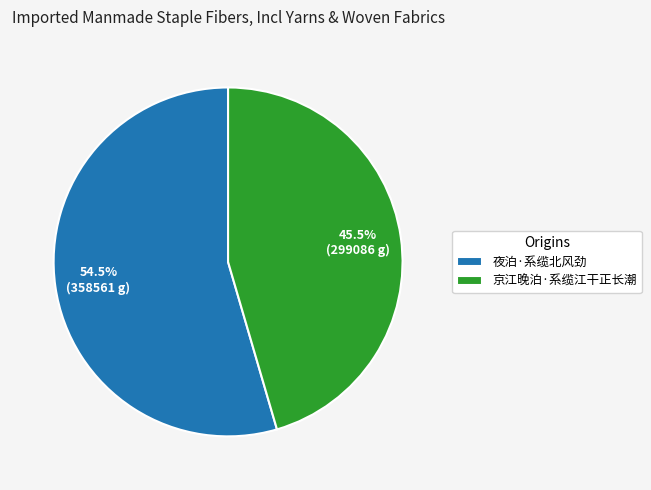

Does any single category account for the majority?

Yes